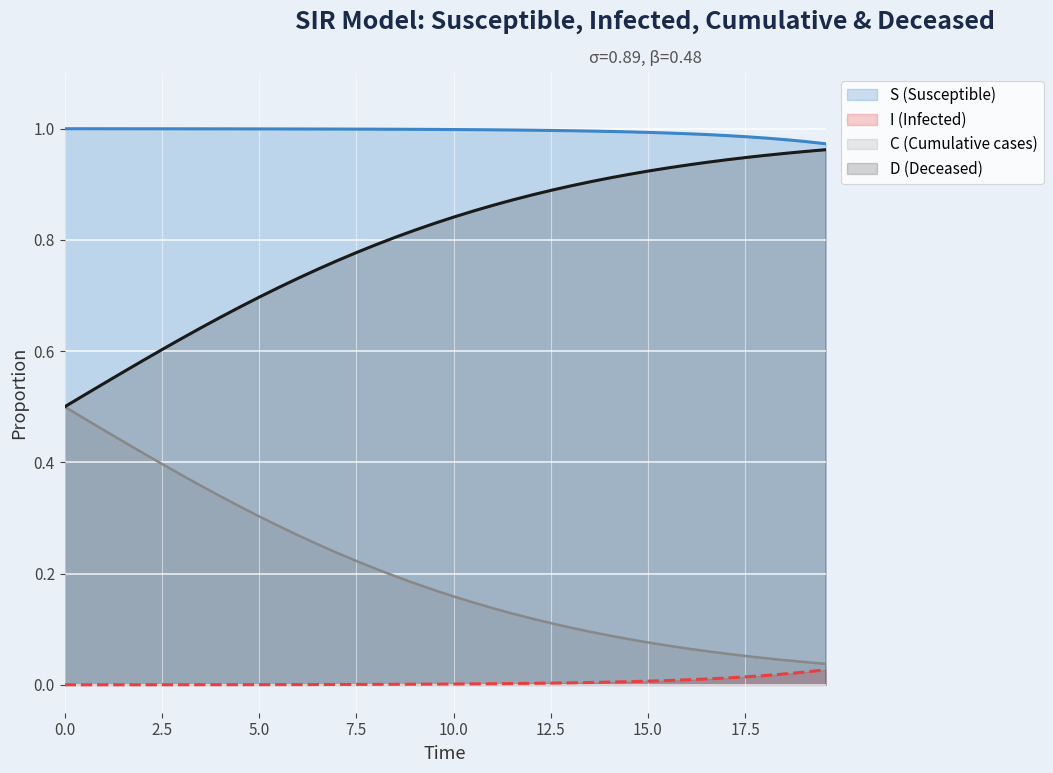

Which series has the largest total across all categories?

S (Susceptible)